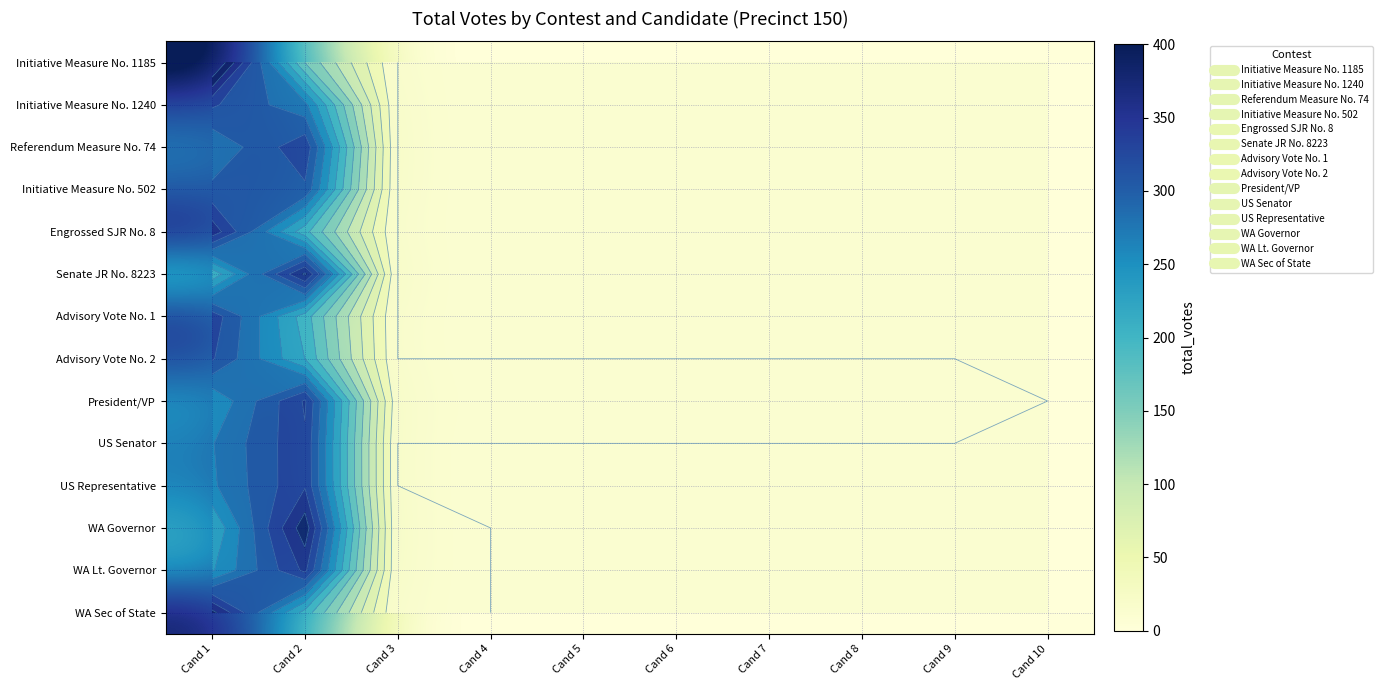

The value of Advisory Vote No. 1 at Cand 4 is 200. True or false?

False